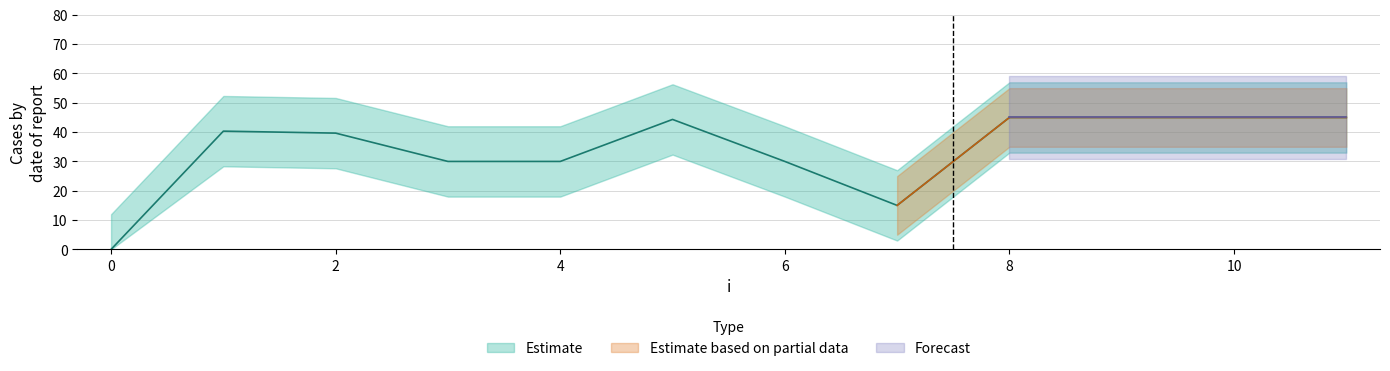

How many values are above zero?

11